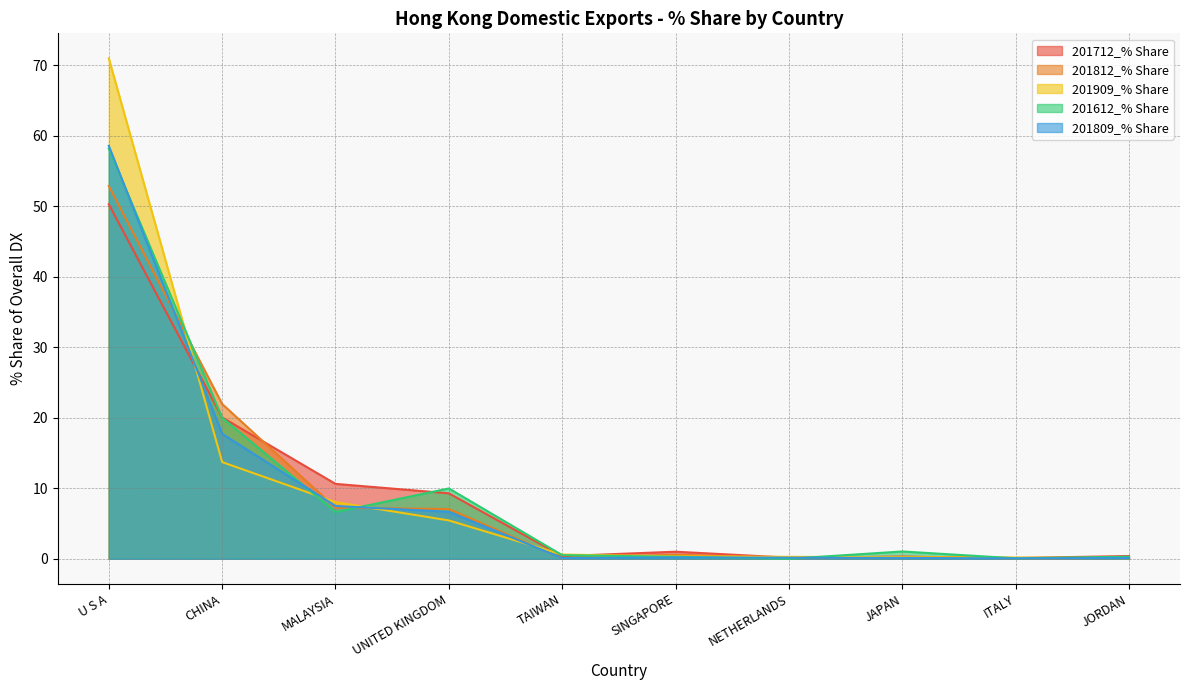

At which category does 201712_% Share reach its first local peak?

SINGAPORE